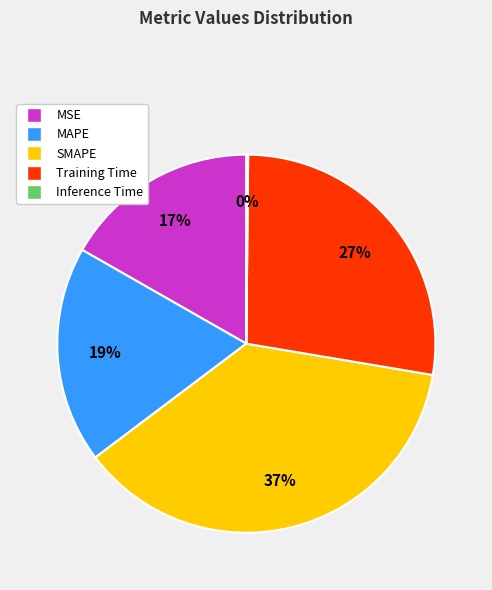

To the nearest percent, what is the average slice percentage?

20%